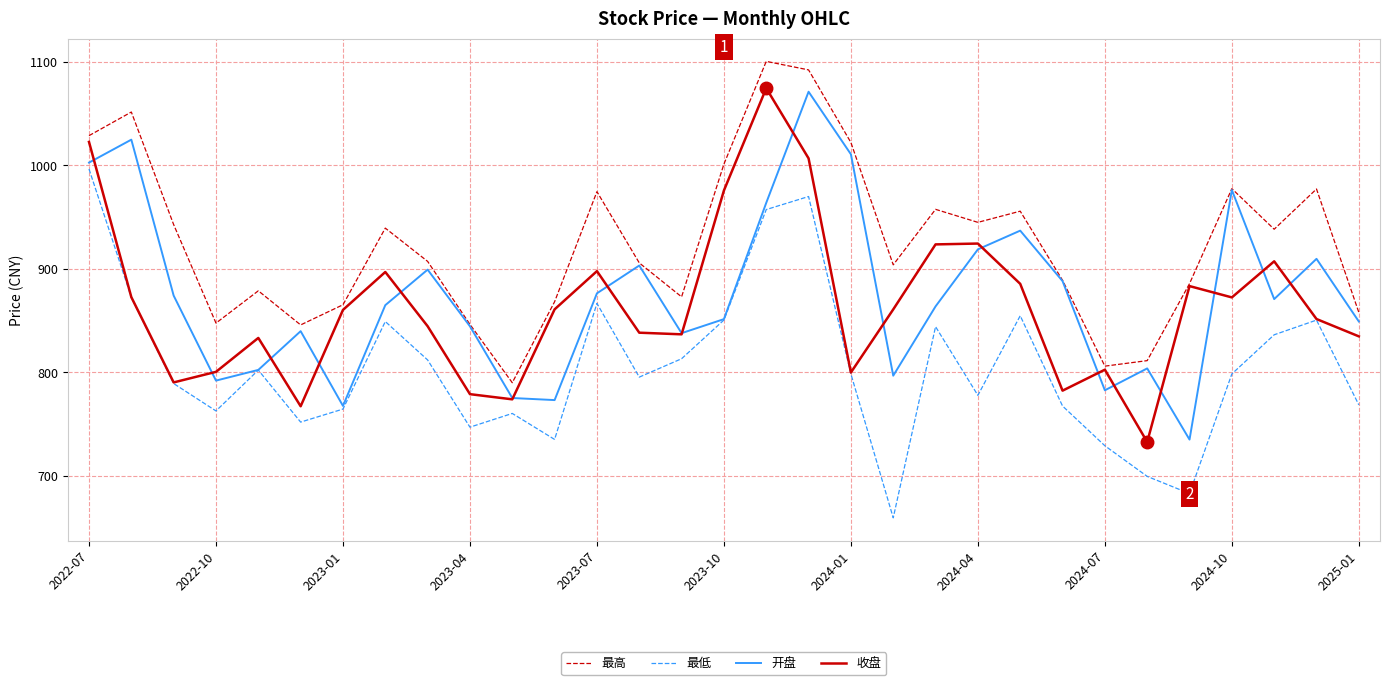

Which series has the largest total across all categories?

最高